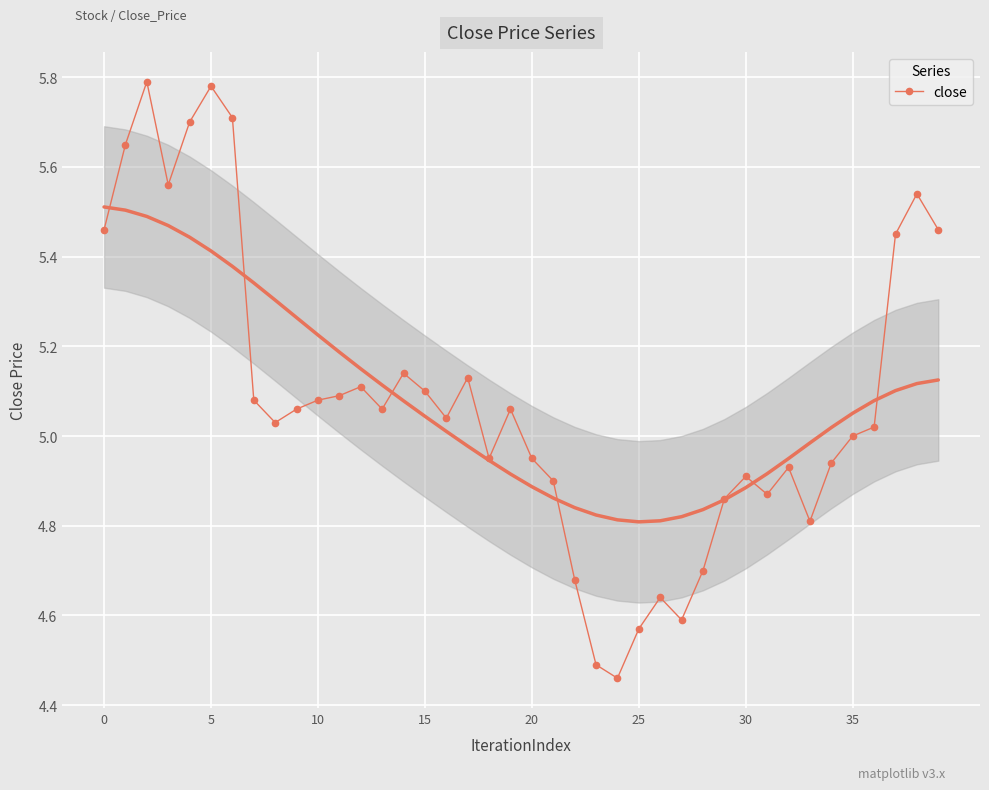

True or false: the data has more than 1 interior local peaks.

True